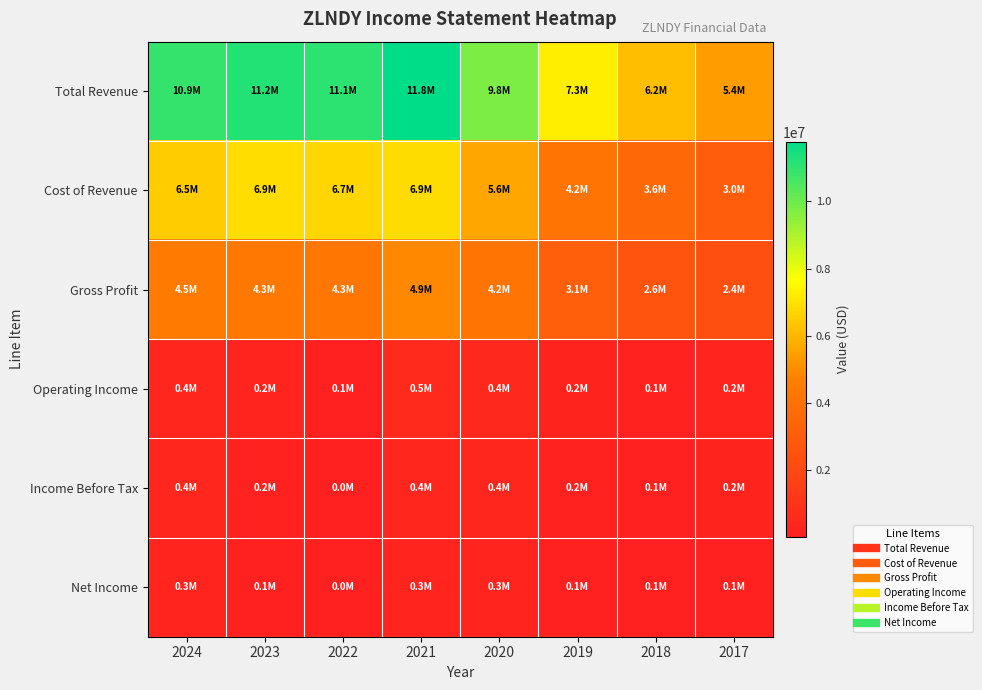

Reading left to right, transcribe all the data shown in this chart.

Total Revenue: 2024=10945800	2023=11211600	2022=11055700	2021=11775300	2020=9763900	2019=7274700	2018=6168900	2017=5390200
Cost of Revenue: 2024=6491900	2023=6867100	2022=6721500	2021=6855100	2020=5612000	2019=4167900	2018=3557400	2017=3037500
Gross Profit: 2024=4453900	2023=4344400	2022=4334200	2021=4920200	2020=4151900	2019=3106800	2018=2611500	2017=2352800
Operating Income: 2024=405700	2023=246800	2022=86600	2021=483100	2020=448900	2019=200700	2018=136500	2017=225300
Income Before Tax: 2024=381000	2023=169000	2022=41500	2021=402800	2020=389600	2019=162600	2018=120900	2017=210300
Net Income: 2024=260000	2023=91700	2022=18000	2021=266700	2020=276600	2019=111900	2018=58900	2017=123800